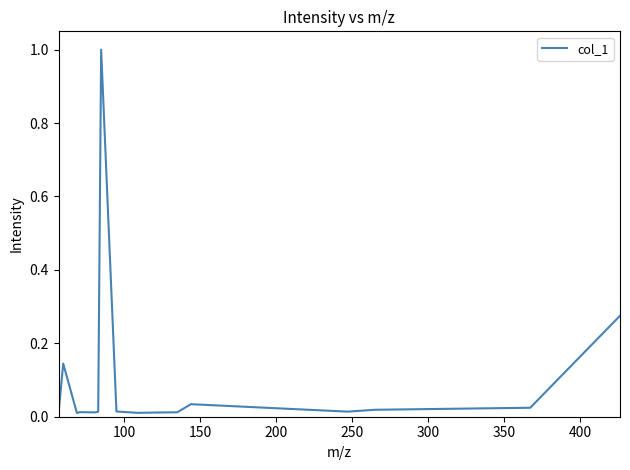

What is the maximum value shown in the chart?

1.0